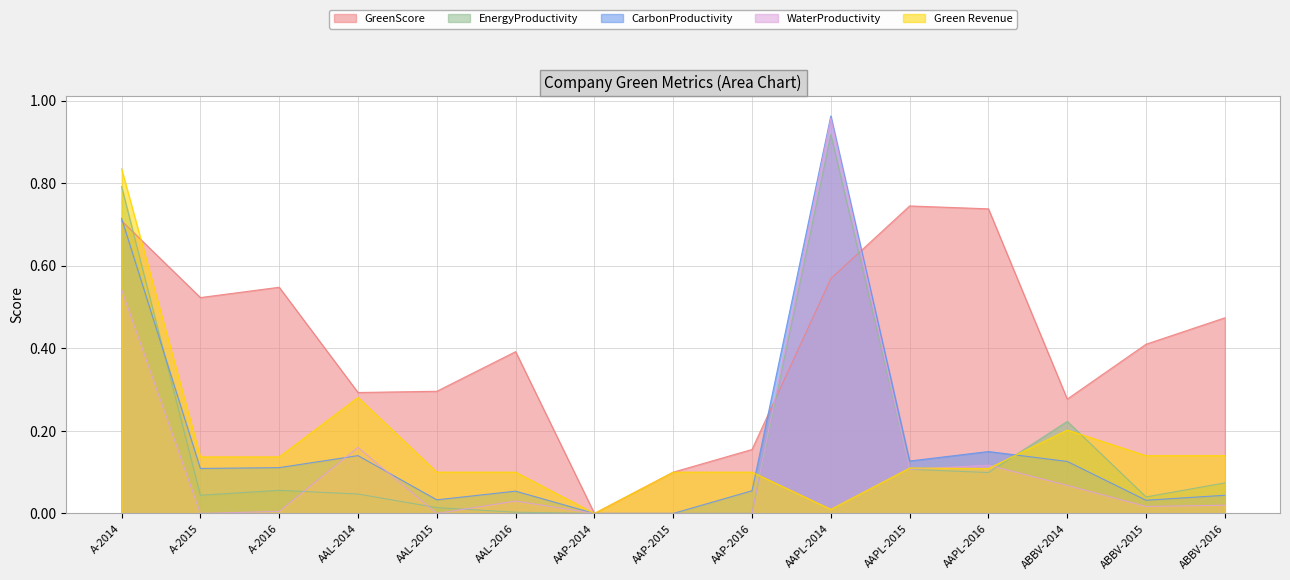

What is the difference between the highest and lowest values at A-2014?

0.3